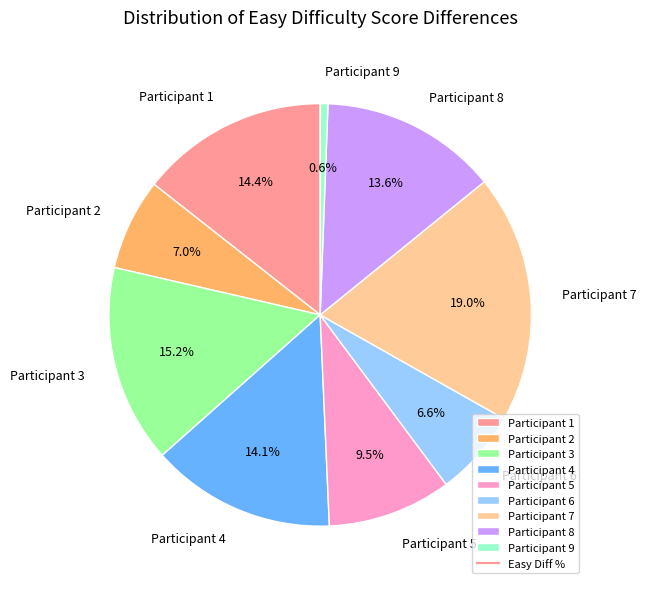

To the nearest percent, what is the combined percentage of Participant 9 and Participant 1?

15%